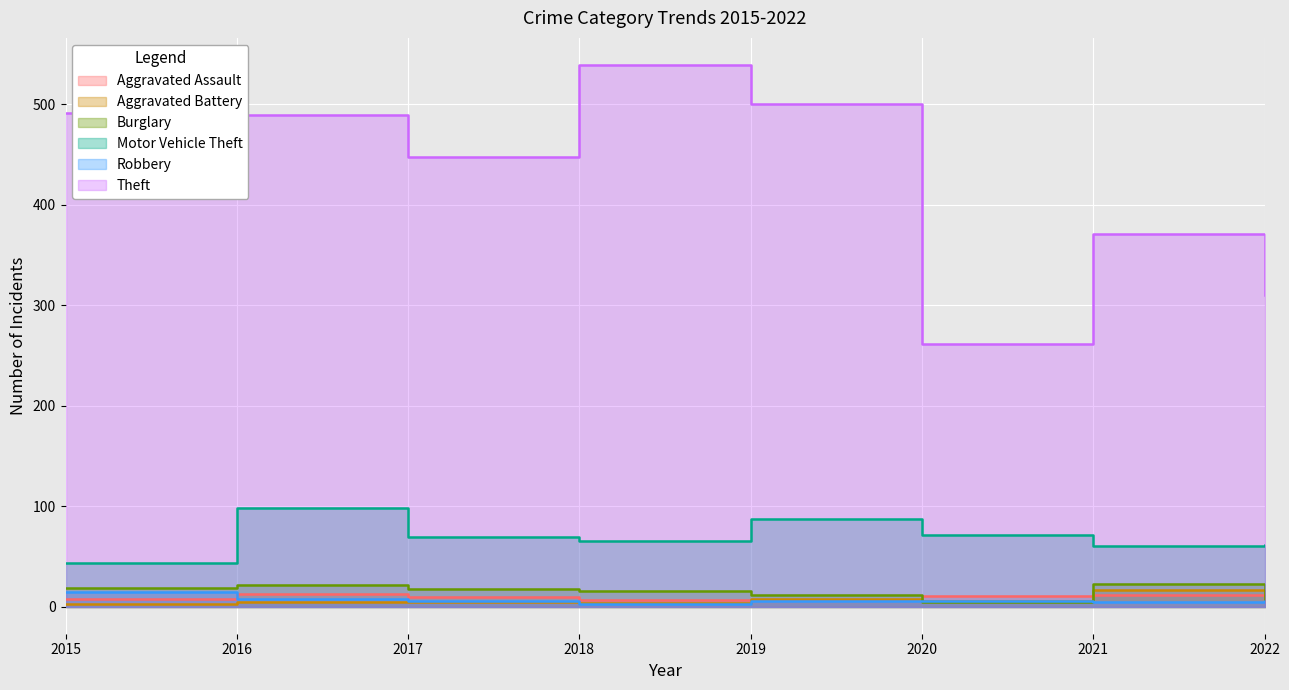

Rank the categories by Aggravated Assault value from lowest to highest.

2018, 2019, 2015, 2017, 2022, 2020, 2021, 2016